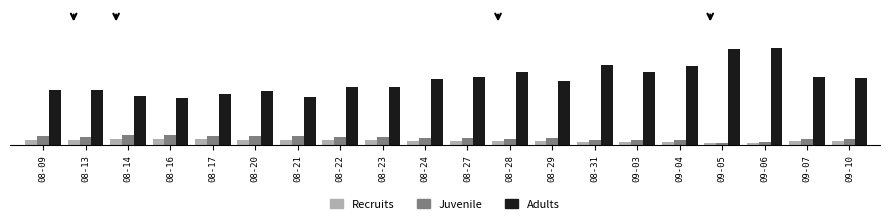

What are all the series names shown in the legend?

Recruits, Juvenile, Adults